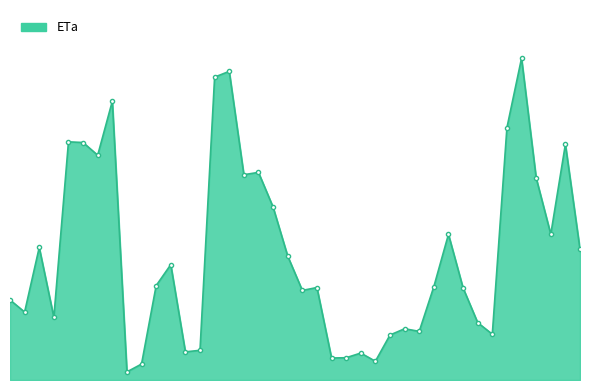

Rank the categories by value from highest to lowest.

2019-06-14, 2018-07-06, 2018-07-05, 2017-07-03, 2019-06-13, 2017-06-07, 2017-06-08, 2019-08-09, 2017-07-02, 2018-07-22, 2018-07-21, 2019-07-08, 2018-08-13, 2019-07-09, 2019-04-26, 2017-05-22, 2019-08-10, 2018-08-14, 2017-09-28, 2017-09-27, 2019-04-20, 2018-08-23, 2019-04-27, 2018-08-22, 2017-05-06, 2017-05-07, 2017-05-23, 2019-05-05, 2019-03-26, 2019-04-19, 2019-05-06, 2019-03-25, 2017-11-08, 2017-11-07, 2018-10-16, 2018-09-24, 2018-09-23, 2018-10-17, 2017-09-12, 2017-09-11